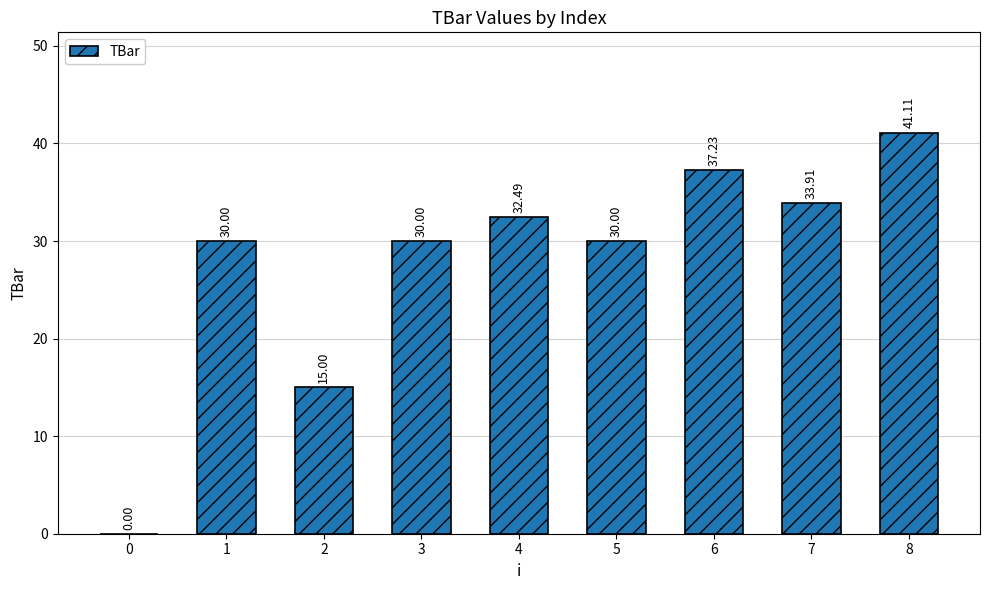

Approximately how many times larger is the value at 2 compared to 3?

0.5